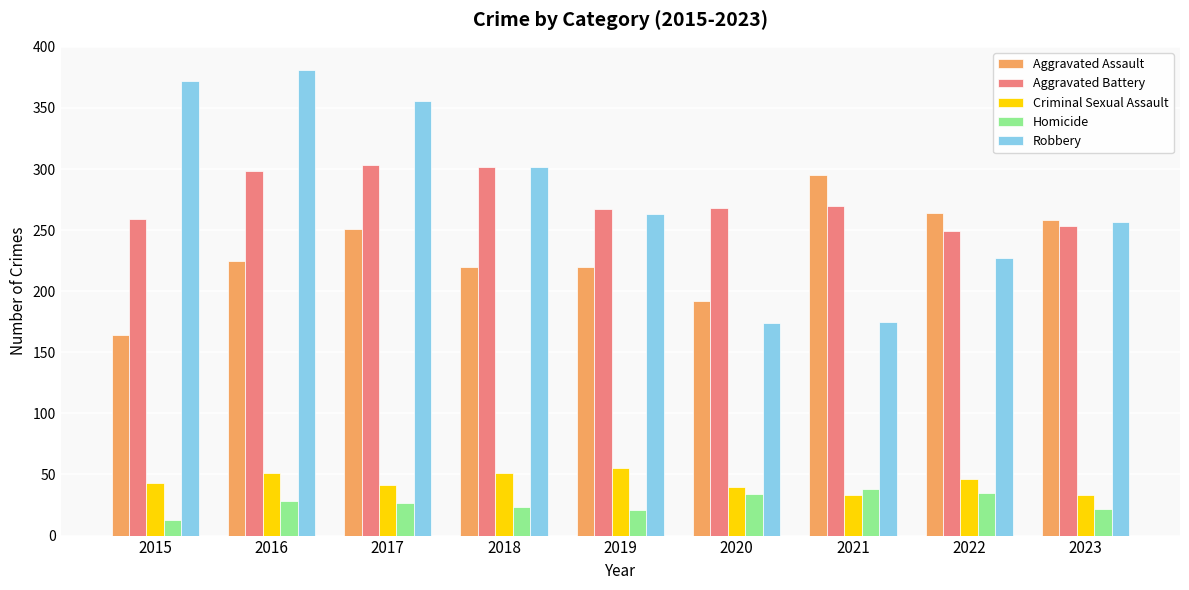

How many data points does each series have?

9